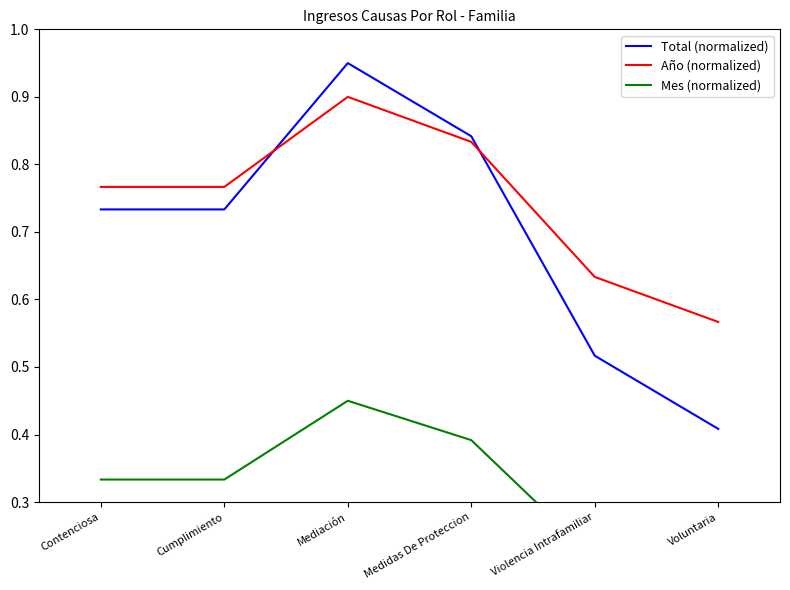

The Total (normalized) series shows 0.4 at Voluntaria. True or false?

True